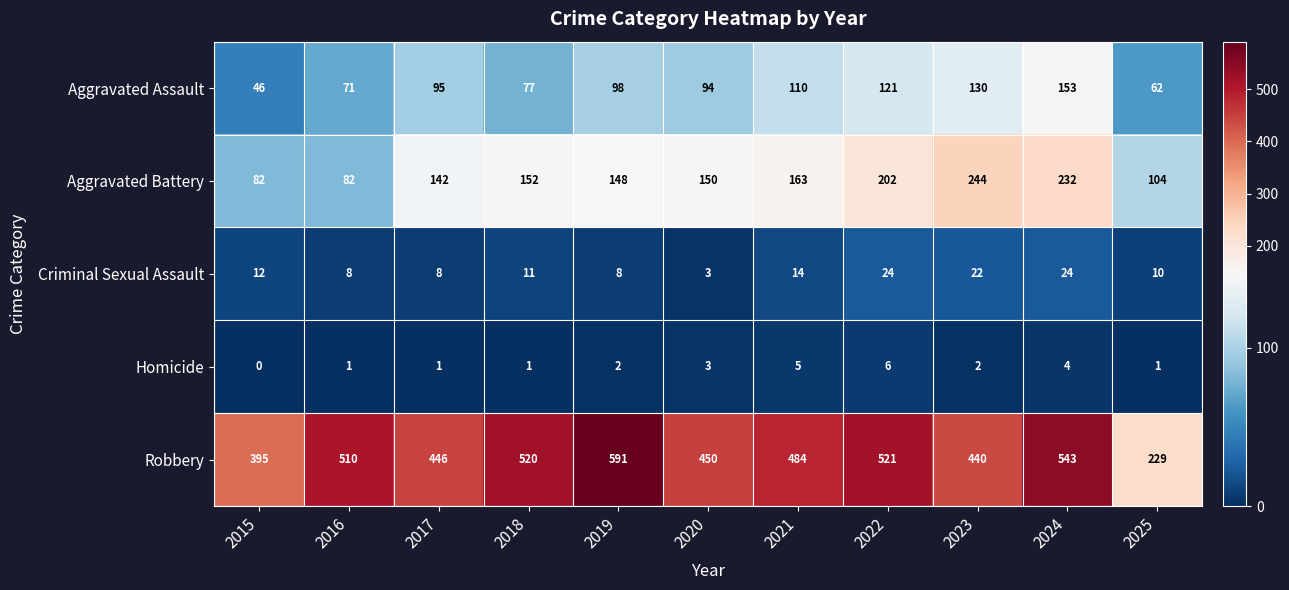

At which category is the sum across all series the highest?

2024